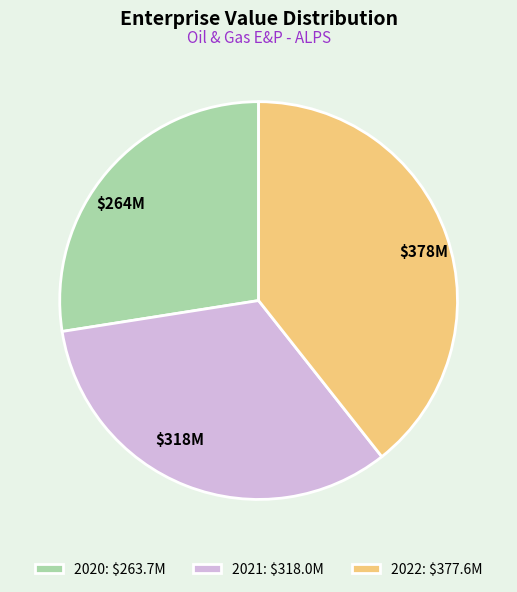

What is the ratio of the value at 2020 to the value at 2021?

0.8